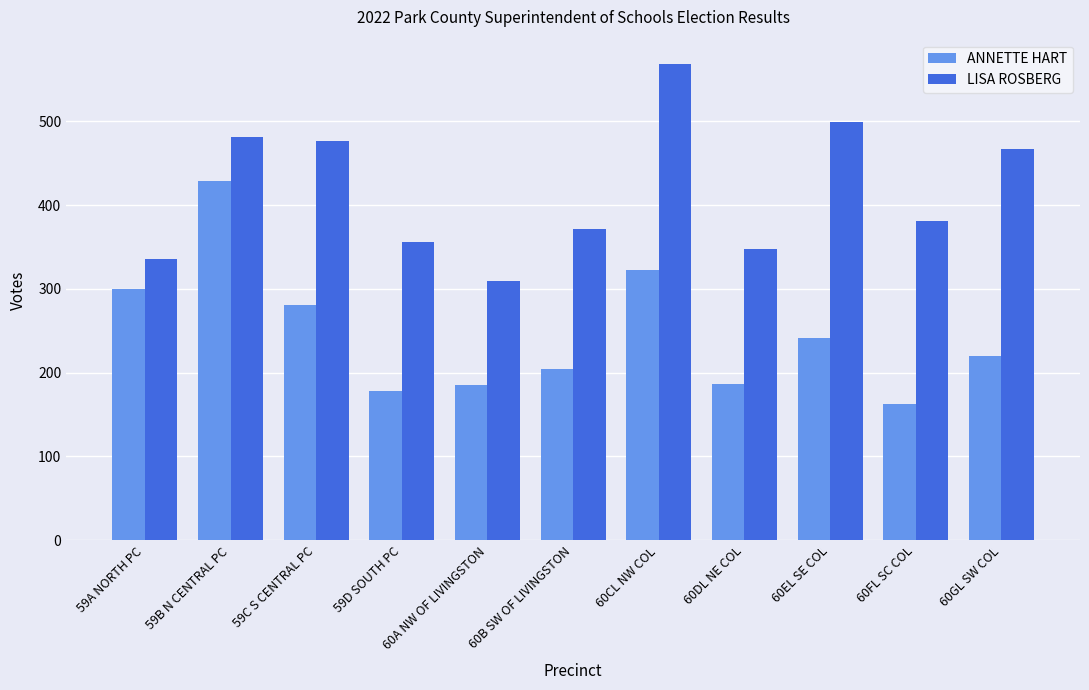

True or false: LISA ROSBERG has a value of 714 at 60EL SE COL.

False